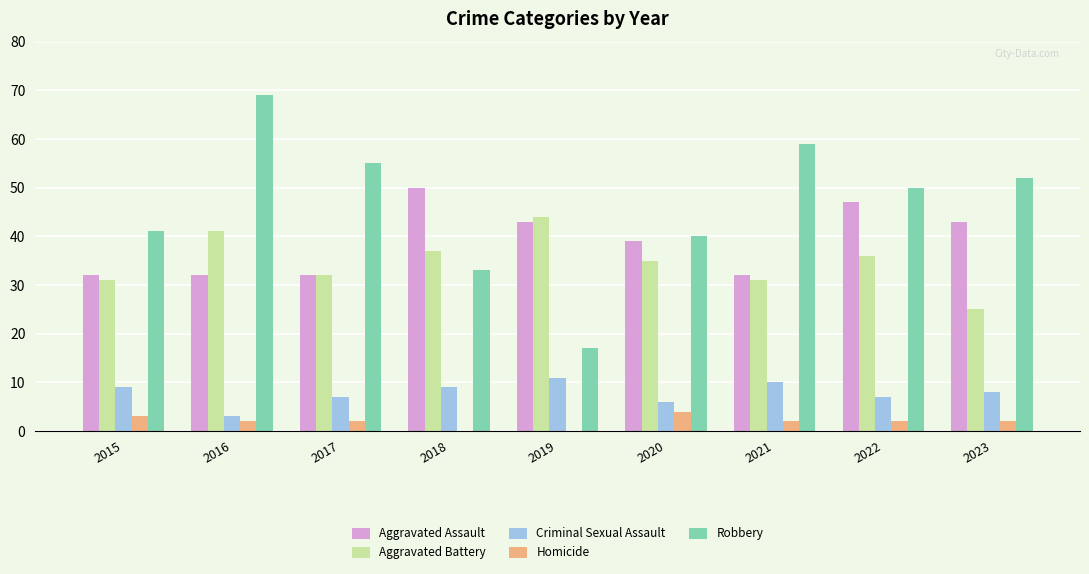

How many groups of bars are there?

9